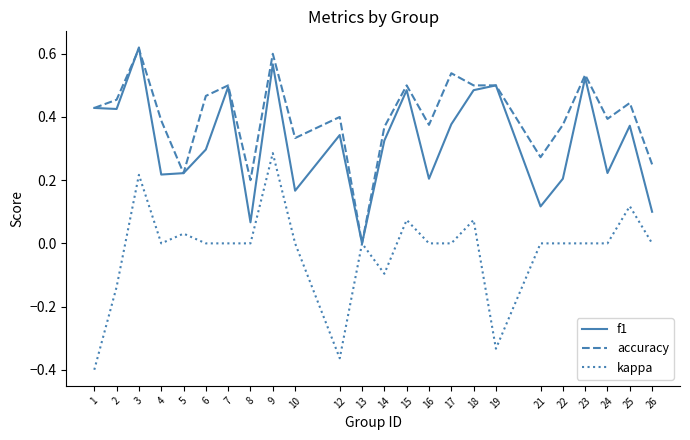

Which series has the largest total across all categories?

accuracy